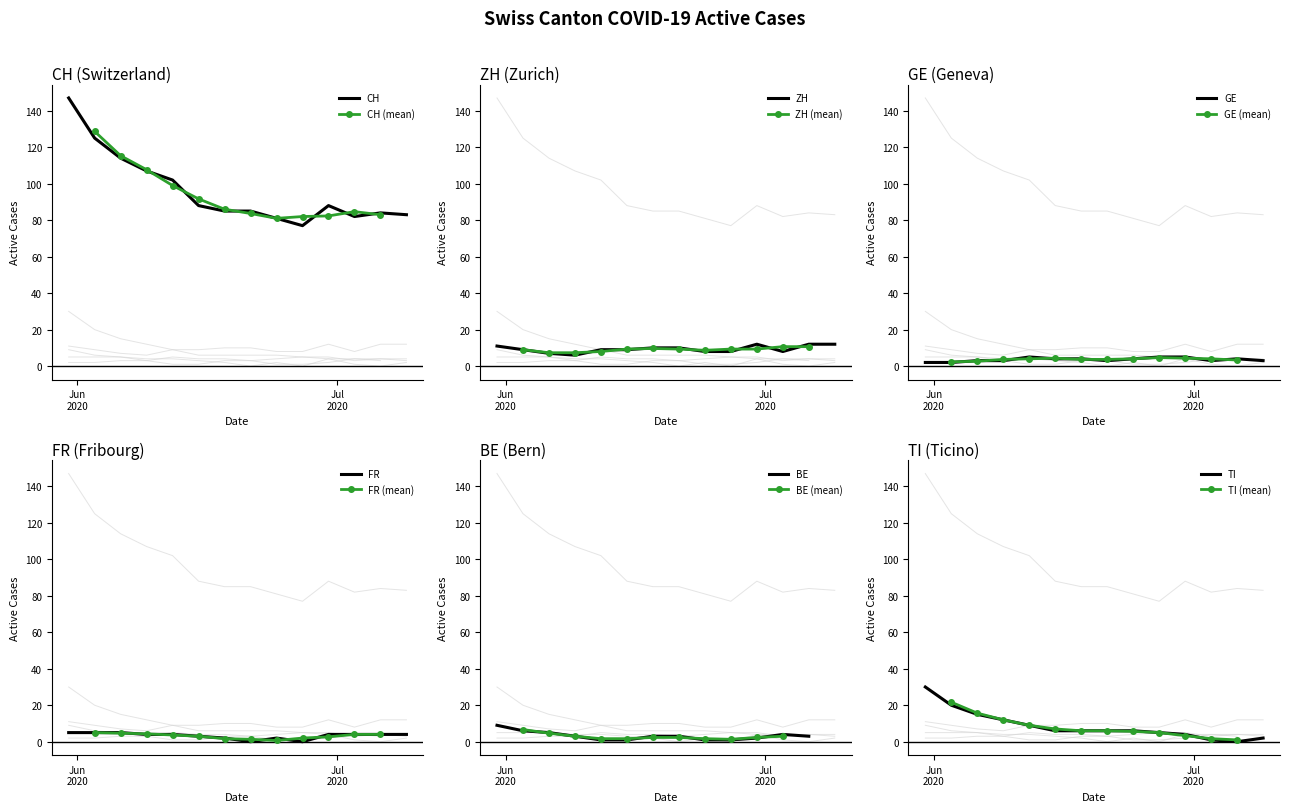

Read the TI value at 11, to the nearest 5.

5